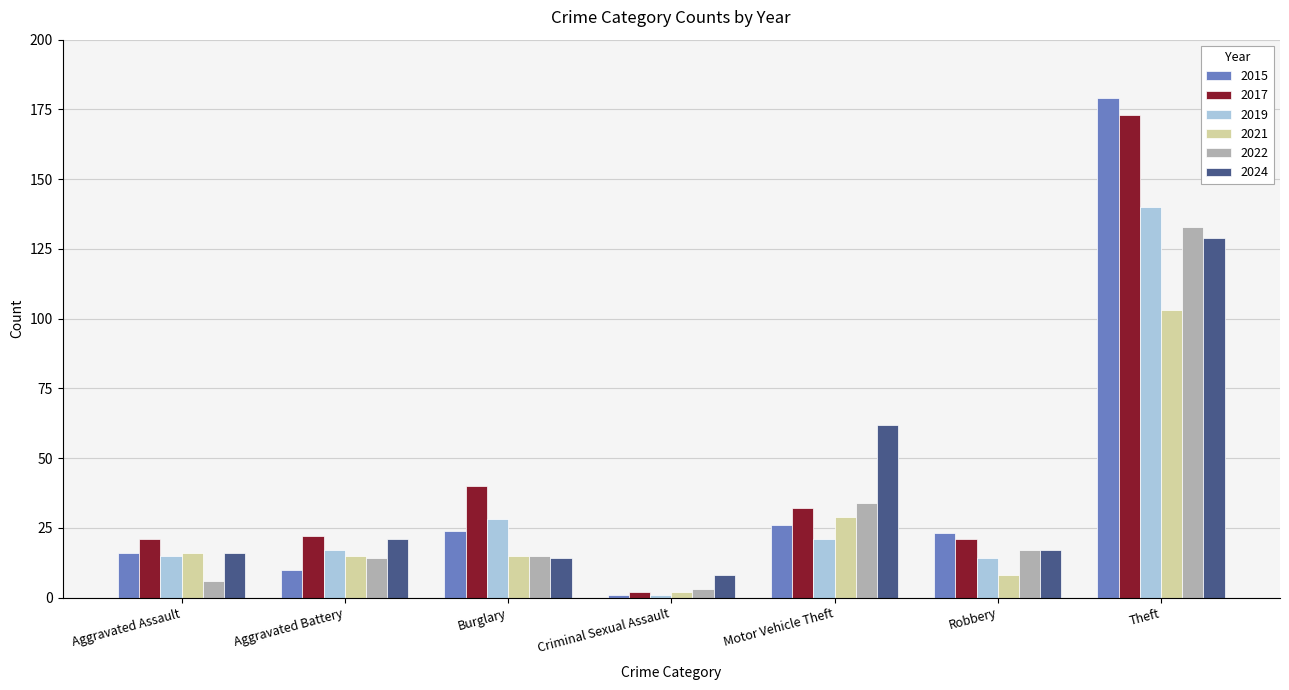

Reading left to right, list all the values displayed in this chart.

2015: Aggravated Assault=16	Aggravated Battery=10	Burglary=24	Criminal Sexual Assault=1	Motor Vehicle Theft=26	Robbery=23	Theft=179
2017: Aggravated Assault=21	Aggravated Battery=22	Burglary=40	Criminal Sexual Assault=2	Motor Vehicle Theft=32	Robbery=21	Theft=173
2019: Aggravated Assault=15	Aggravated Battery=17	Burglary=28	Criminal Sexual Assault=1	Motor Vehicle Theft=21	Robbery=14	Theft=140
2021: Aggravated Assault=16	Aggravated Battery=15	Burglary=15	Criminal Sexual Assault=2	Motor Vehicle Theft=29	Robbery=8	Theft=103
2022: Aggravated Assault=6	Aggravated Battery=14	Burglary=15	Criminal Sexual Assault=3	Motor Vehicle Theft=34	Robbery=17	Theft=133
2024: Aggravated Assault=16	Aggravated Battery=21	Burglary=14	Criminal Sexual Assault=8	Motor Vehicle Theft=62	Robbery=17	Theft=129